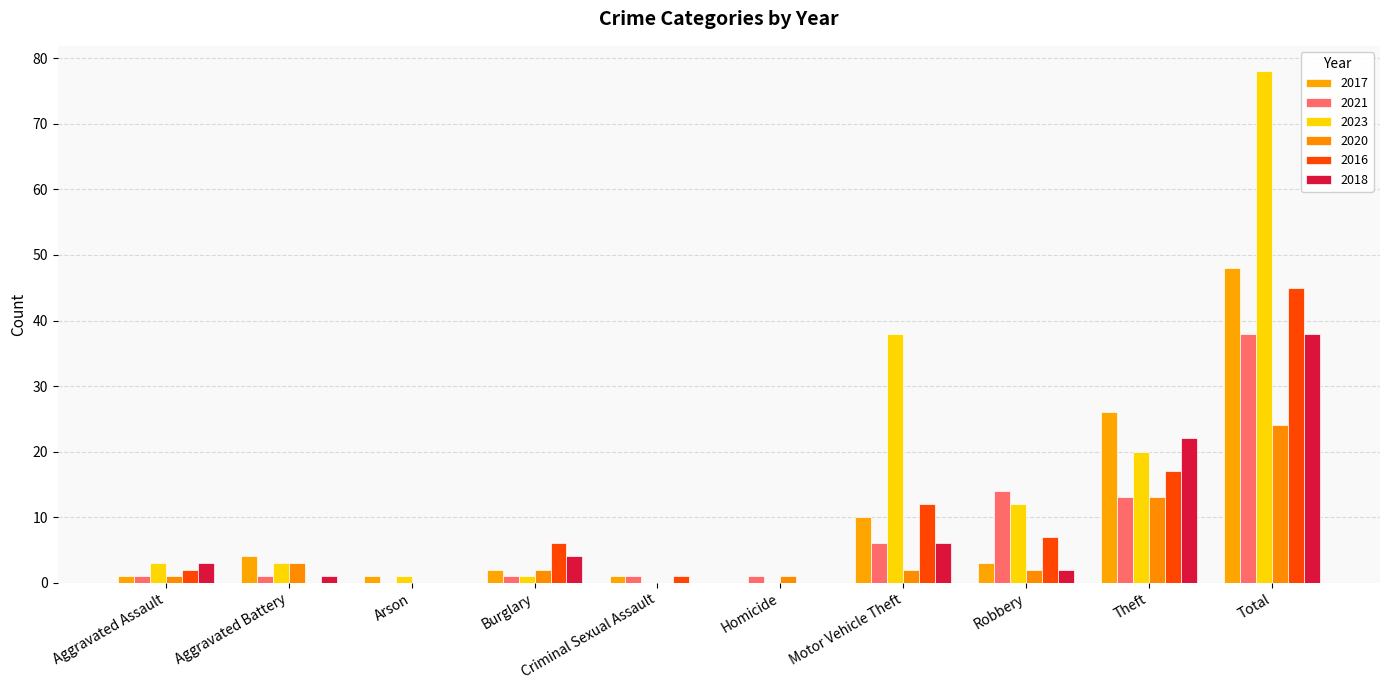

Between Total and Criminal Sexual Assault, which is larger?

Total